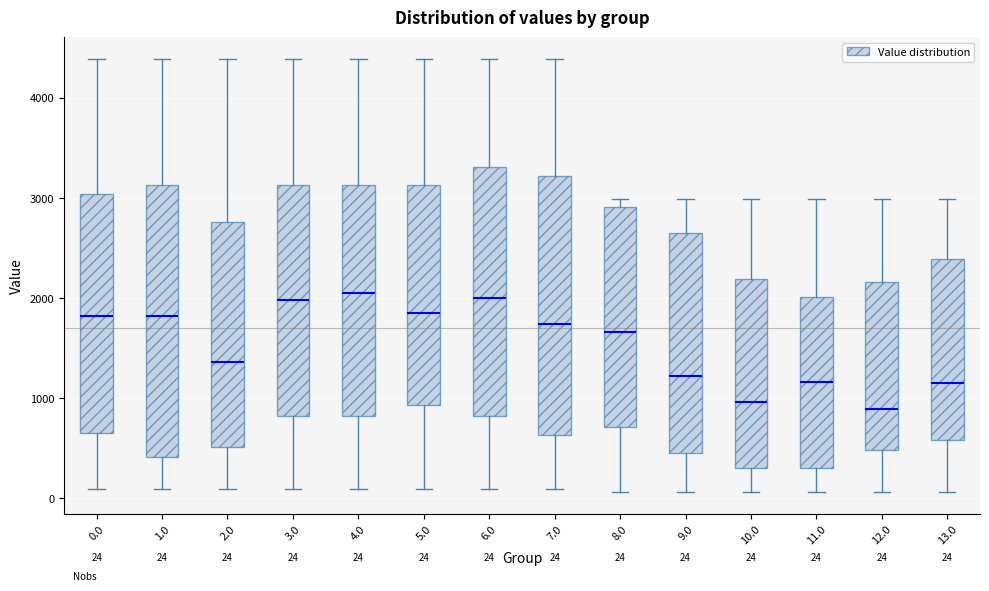

Comparing the boxes themselves (not the whiskers), which one is the tallest?

1.0